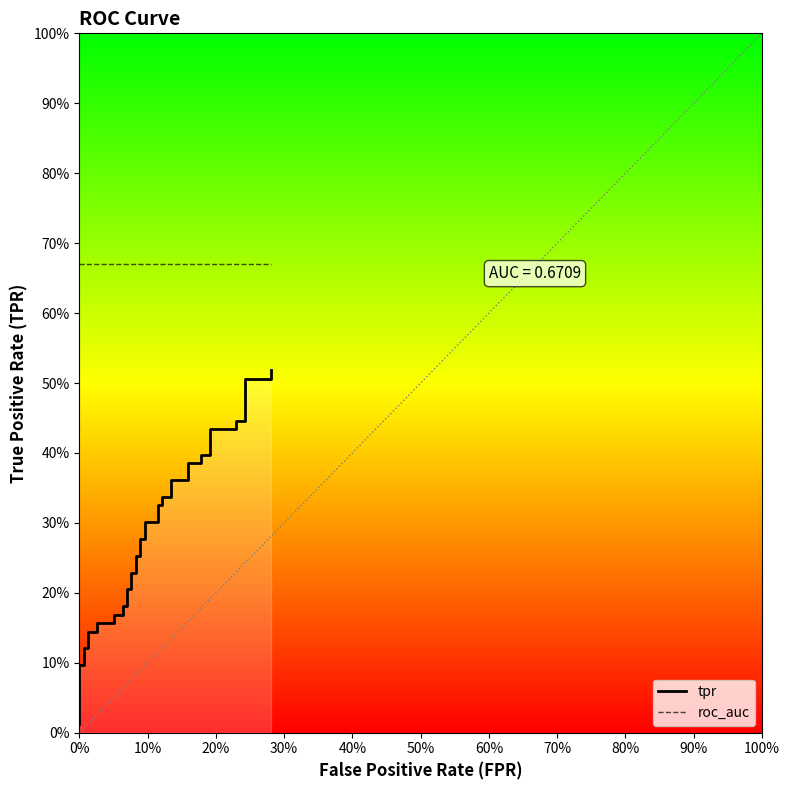

Read the roc_auc value at 60%.

0.7